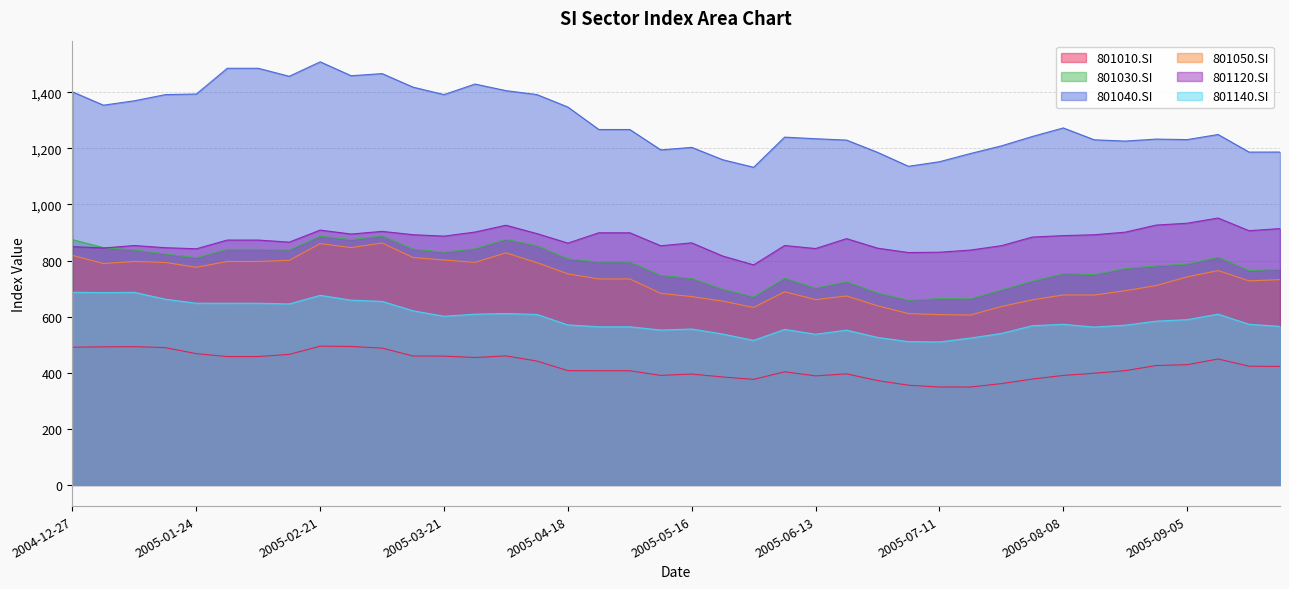

What is the total value across all series at 2005-08-29?

4661.7